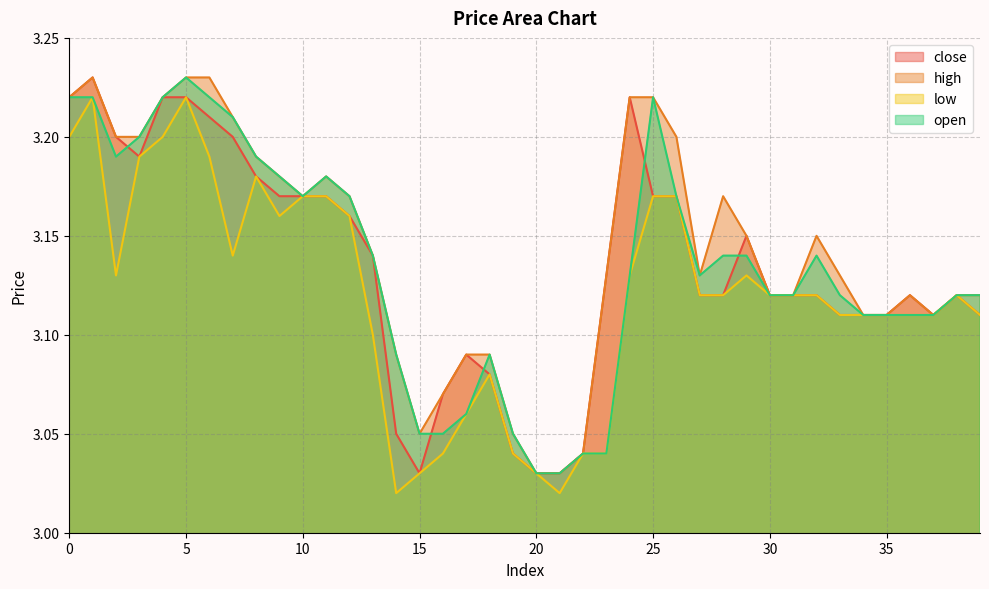

Reading left to right, transcribe all the data shown in this chart.

close: 0=3.2	1=3.2	2=3.2	3=3.2	4=3.2	5=3.2	6=3.2	7=3.2	8=3.2	9=3.2	10=3.2	11=3.2	12=3.2	13=3.1	14=3.0	15=3.0	16=3.1	17=3.1	18=3.1	19=3.0	20=3.0	21=3.0	22=3.0	23=3.1	24=3.2	25=3.2	26=3.2	27=3.1	28=3.1	29=3.1	30=3.1	31=3.1	32=3.1	33=3.1	34=3.1	35=3.1	36=3.1	37=3.1	38=3.1	39=3.1
high: 0=3.2	1=3.2	2=3.2	3=3.2	4=3.2	5=3.2	6=3.2	7=3.2	8=3.2	9=3.2	10=3.2	11=3.2	12=3.2	13=3.1	14=3.1	15=3.0	16=3.1	17=3.1	18=3.1	19=3.0	20=3.0	21=3.0	22=3.0	23=3.1	24=3.2	25=3.2	26=3.2	27=3.1	28=3.2	29=3.1	30=3.1	31=3.1	32=3.1	33=3.1	34=3.1	35=3.1	36=3.1	37=3.1	38=3.1	39=3.1
low: 0=3.2	1=3.2	2=3.1	3=3.2	4=3.2	5=3.2	6=3.2	7=3.1	8=3.2	9=3.2	10=3.2	11=3.2	12=3.2	13=3.1	14=3.0	15=3.0	16=3.0	17=3.1	18=3.1	19=3.0	20=3.0	21=3.0	22=3.0	23=3.0	24=3.1	25=3.2	26=3.2	27=3.1	28=3.1	29=3.1	30=3.1	31=3.1	32=3.1	33=3.1	34=3.1	35=3.1	36=3.1	37=3.1	38=3.1	39=3.1
open: 0=3.2	1=3.2	2=3.2	3=3.2	4=3.2	5=3.2	6=3.2	7=3.2	8=3.2	9=3.2	10=3.2	11=3.2	12=3.2	13=3.1	14=3.1	15=3.0	16=3.0	17=3.1	18=3.1	19=3.0	20=3.0	21=3.0	22=3.0	23=3.0	24=3.1	25=3.2	26=3.2	27=3.1	28=3.1	29=3.1	30=3.1	31=3.1	32=3.1	33=3.1	34=3.1	35=3.1	36=3.1	37=3.1	38=3.1	39=3.1